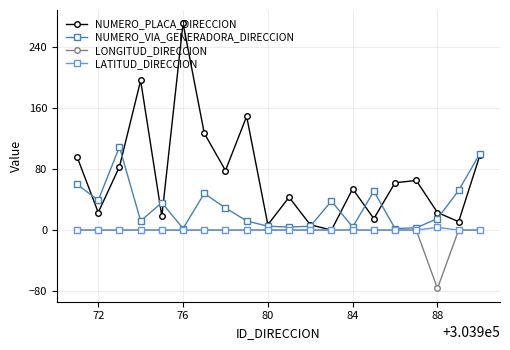

Which series has the largest total across all categories?

NUMERO_PLACA_DIRECCION